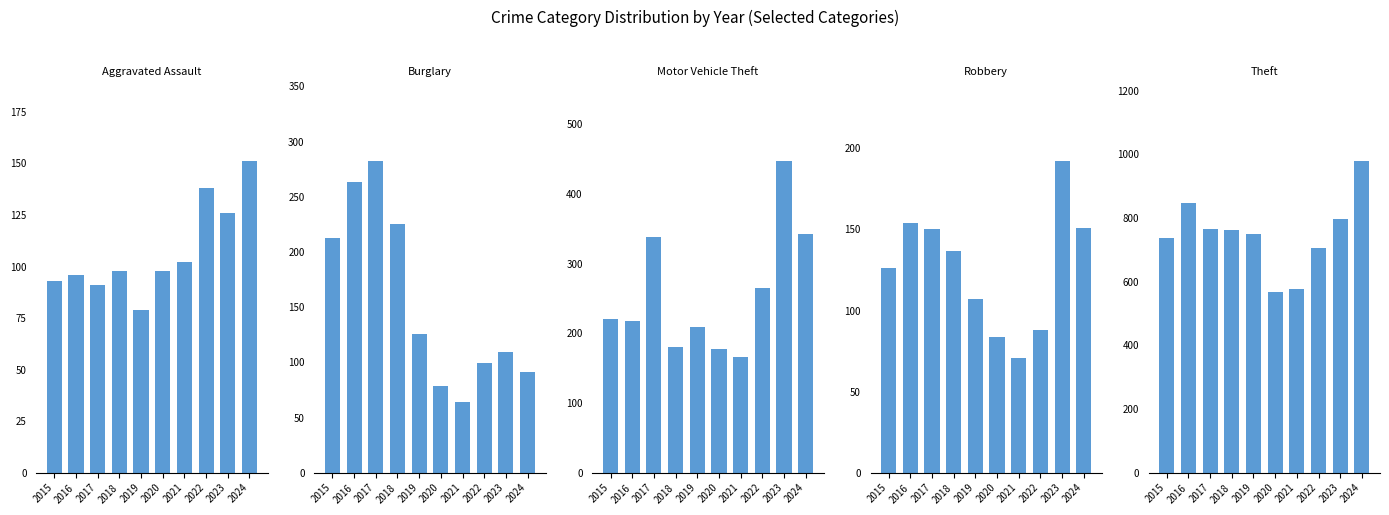

Read the Motor Vehicle Theft value at 2018.

180